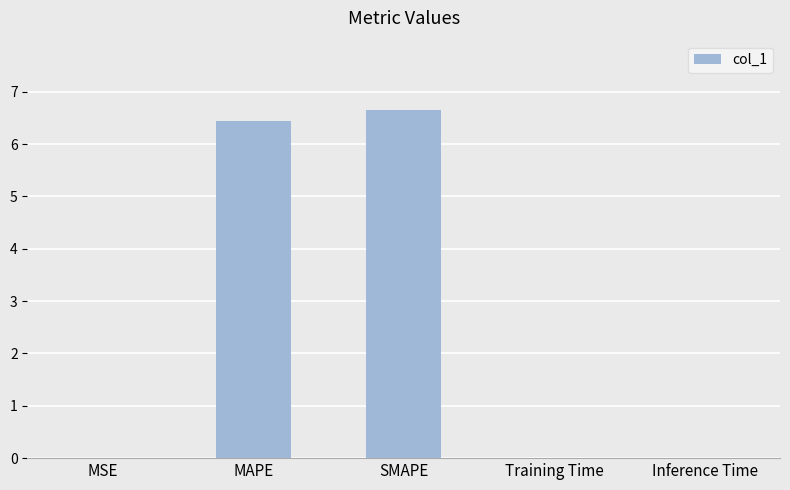

What is the sum of all values?

13.1